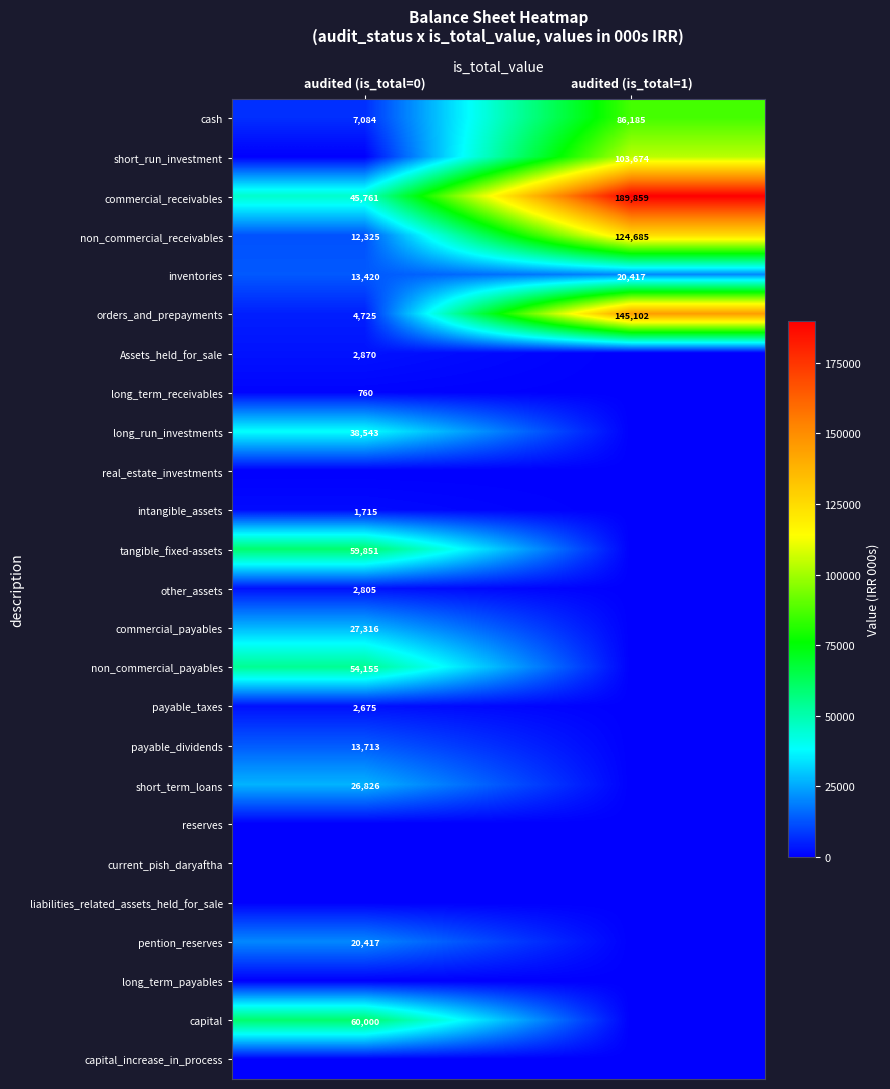

What is the average value of the orders_and_prepayments series?

74914